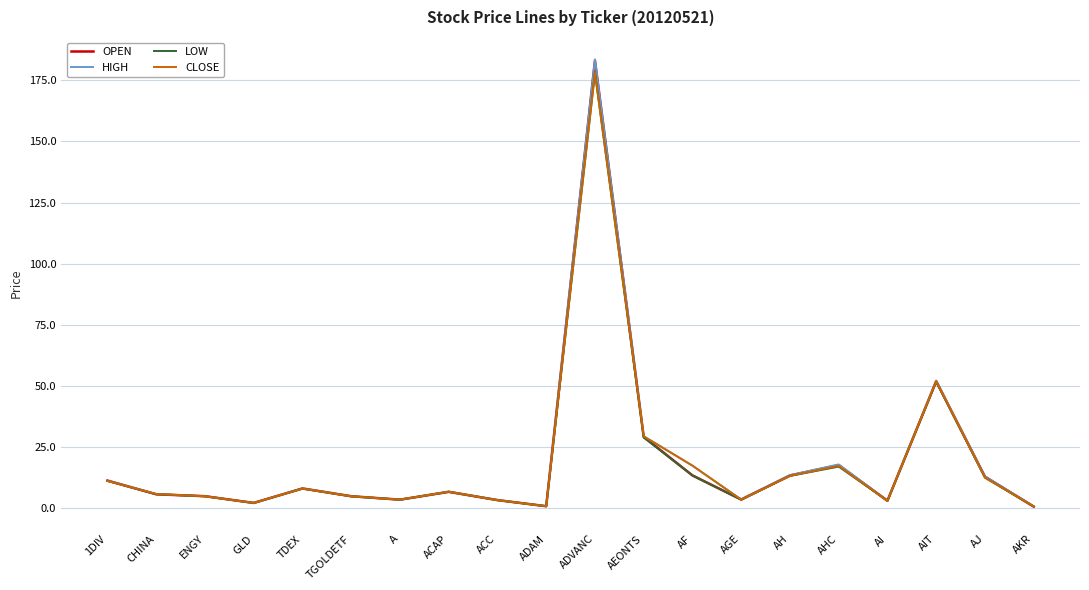

Is it true that CLOSE equals 29.5 at AEONTS?

True